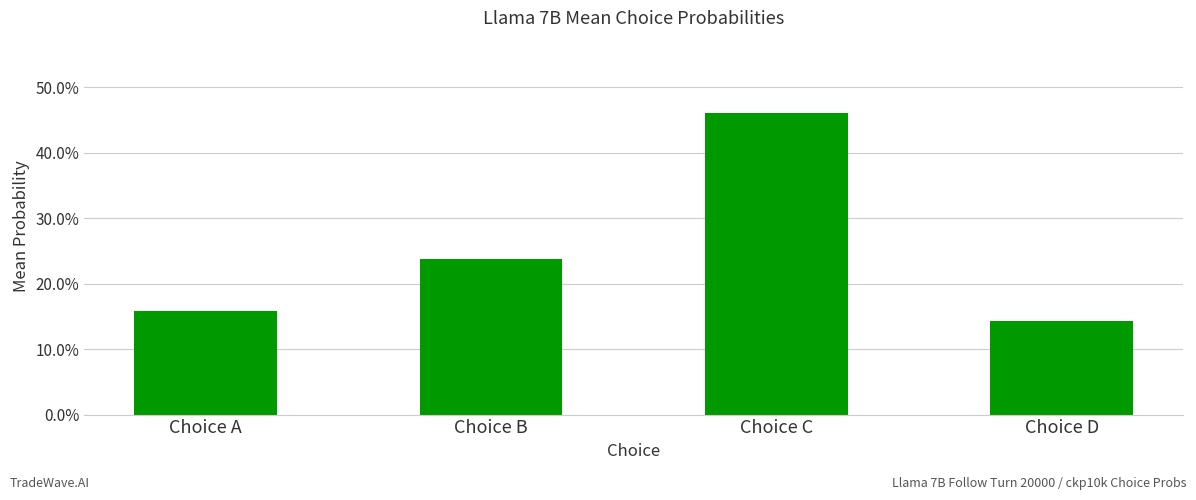

Rank the categories by value from highest to lowest.

Choice C, Choice B, Choice A, Choice D